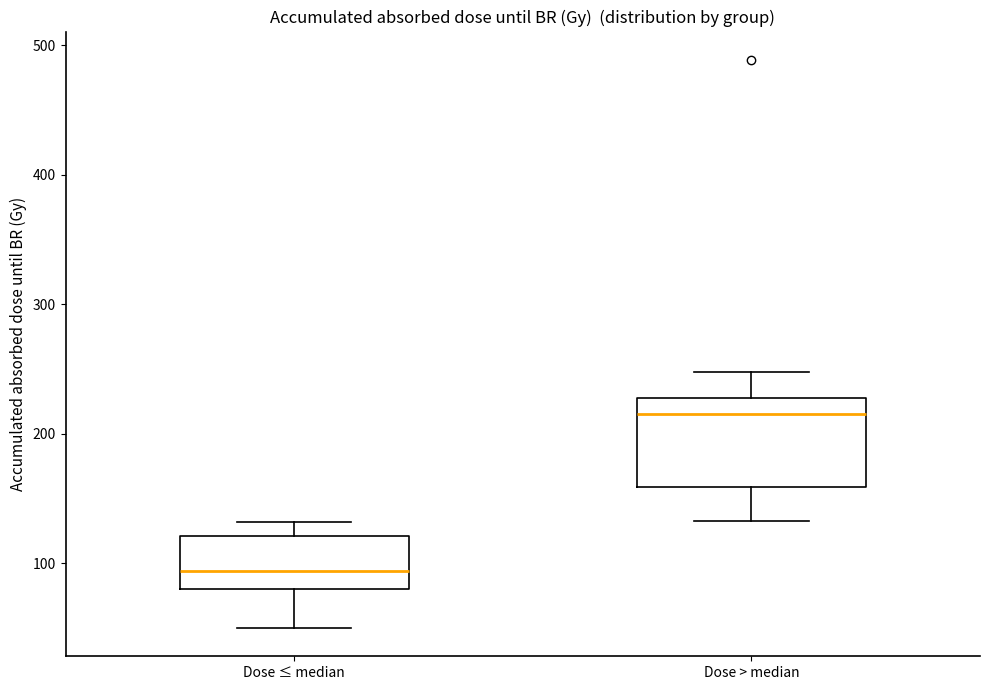

Which box has the highest median line?

Dose > median